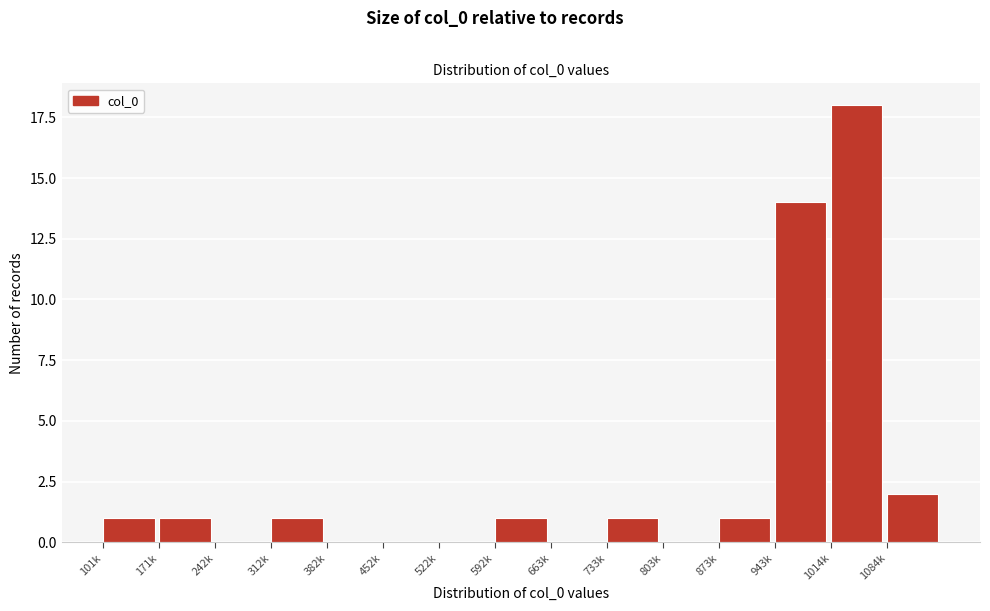

Reading right to left, list all the values displayed in this chart.

1084k=2	1014k=18	943k=14	873k=1	803k=0	733k=1	663k=0	592k=1	522k=0	452k=0	382k=0	312k=1	242k=0	171k=1	101k=1